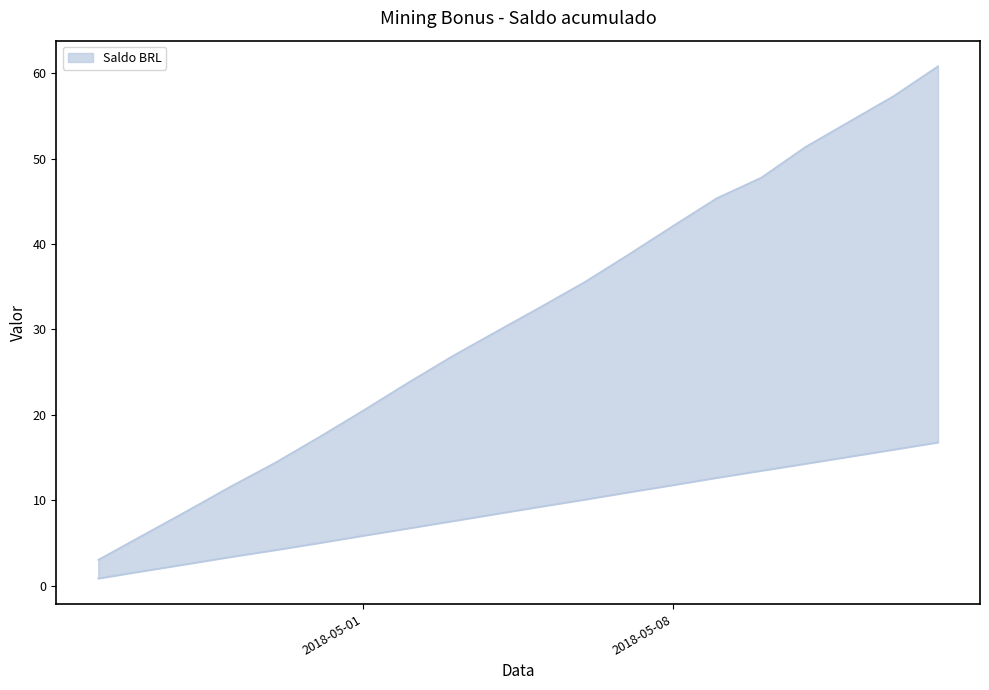

Which series changed the most between 2018-04-25 and 2018-05-05?

Saldo BRL